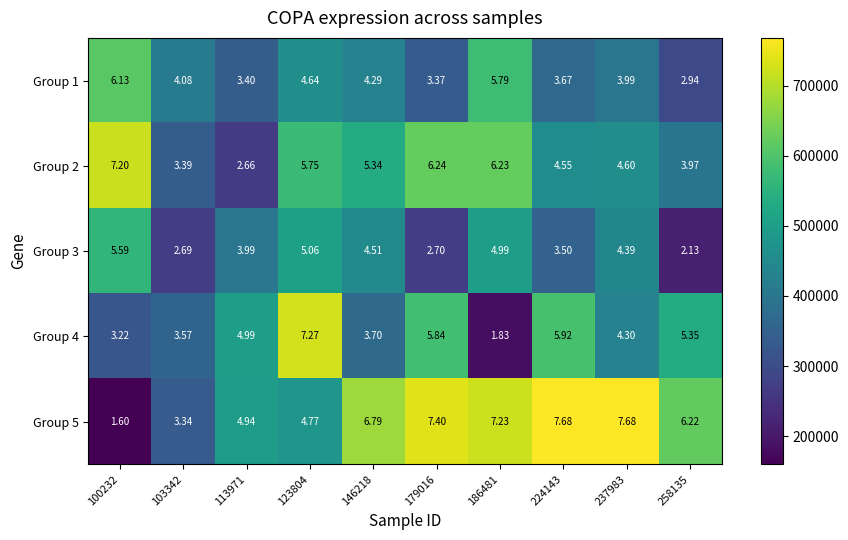

What is the difference between the highest and lowest values at 179016?

4.7